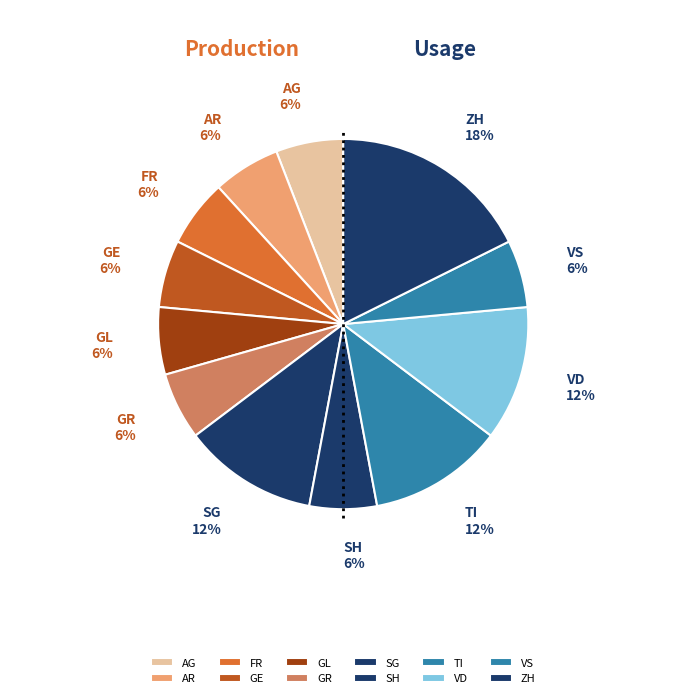

Is the sum of SH and FR greater than half?

No